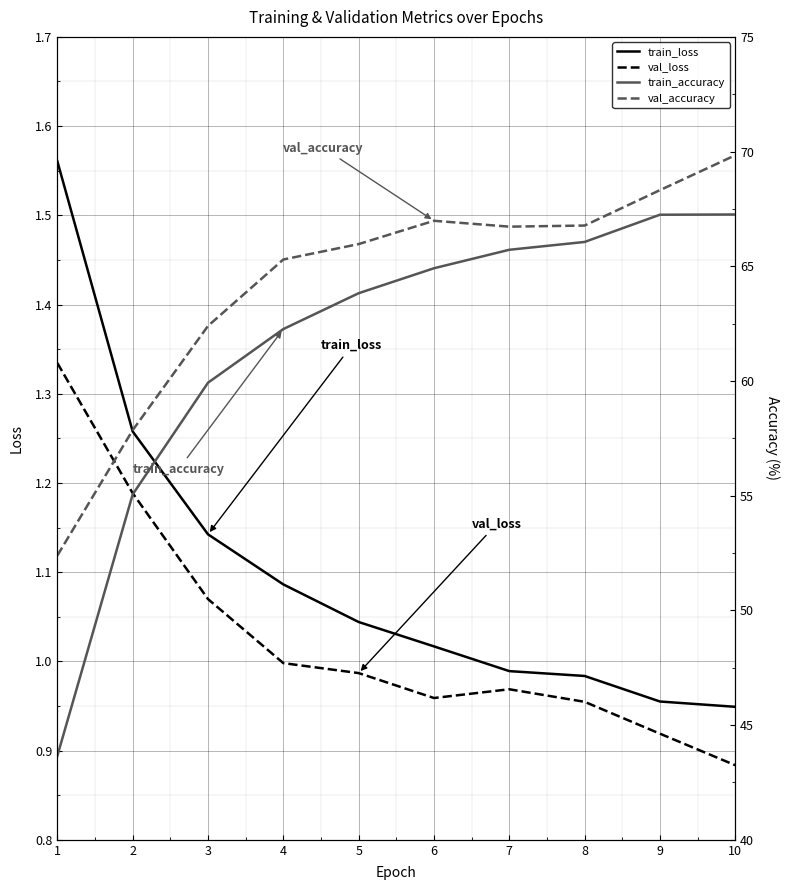

True or false: train_loss and train_accuracy cross at least once.

False